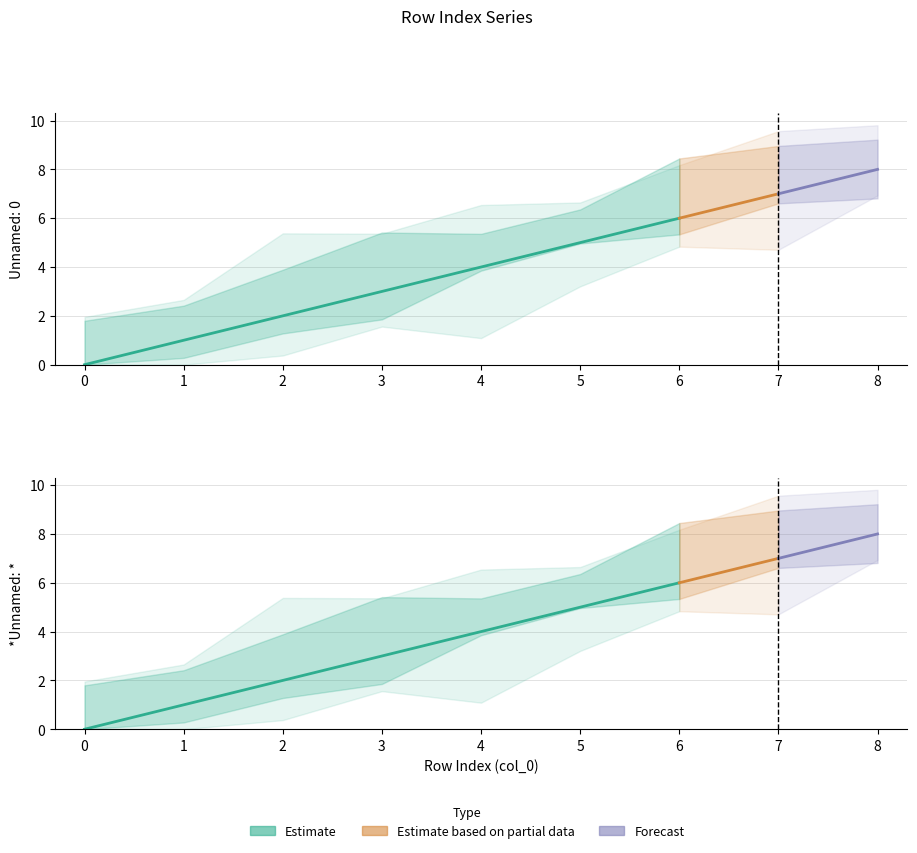

List the series in order of their peak value, lowest first.

Unnamed: 0, *Unnamed: *